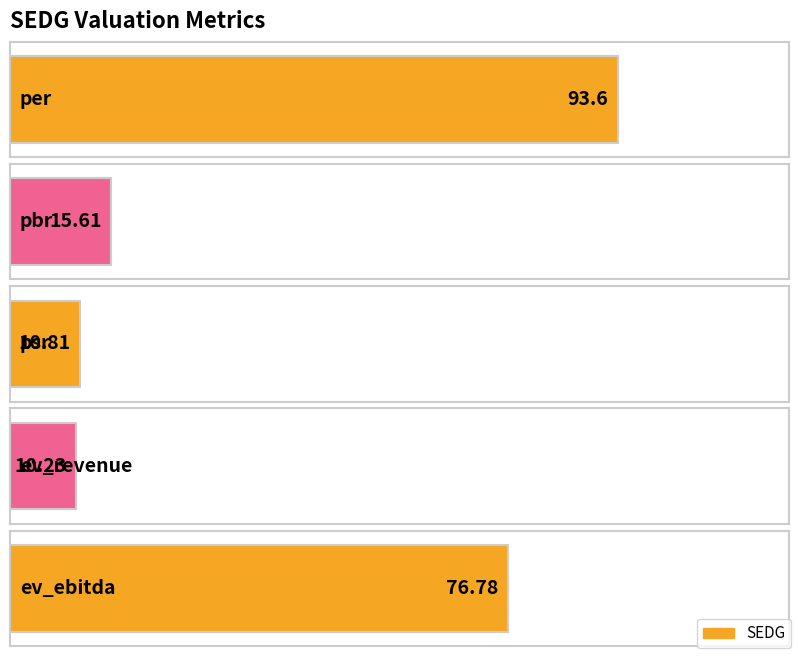

What is the smallest value displayed?

10.2